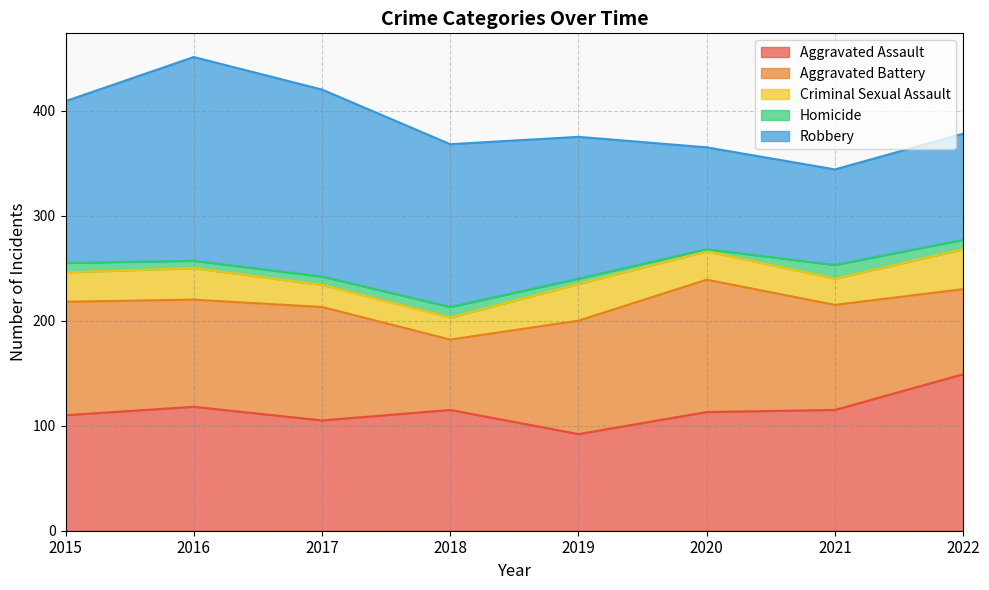

What is the value of the Aggravated Assault point at the 4th from the left?

115